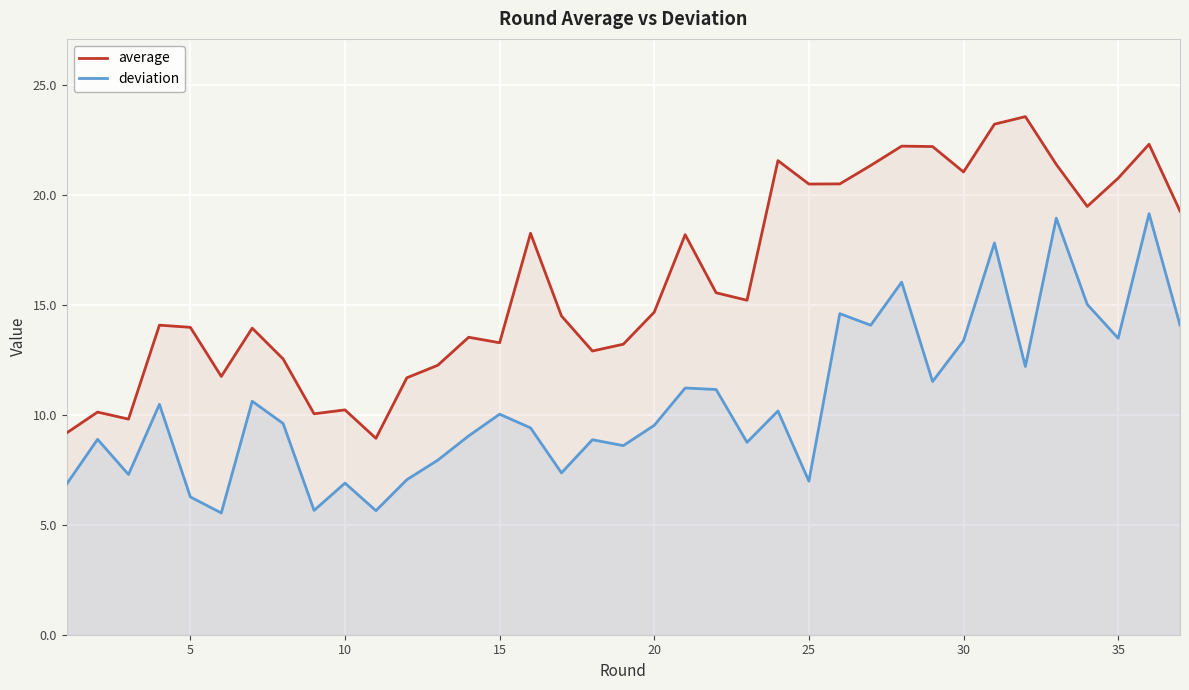

What is the difference between the maximum and minimum values in the deviation series?

13.6